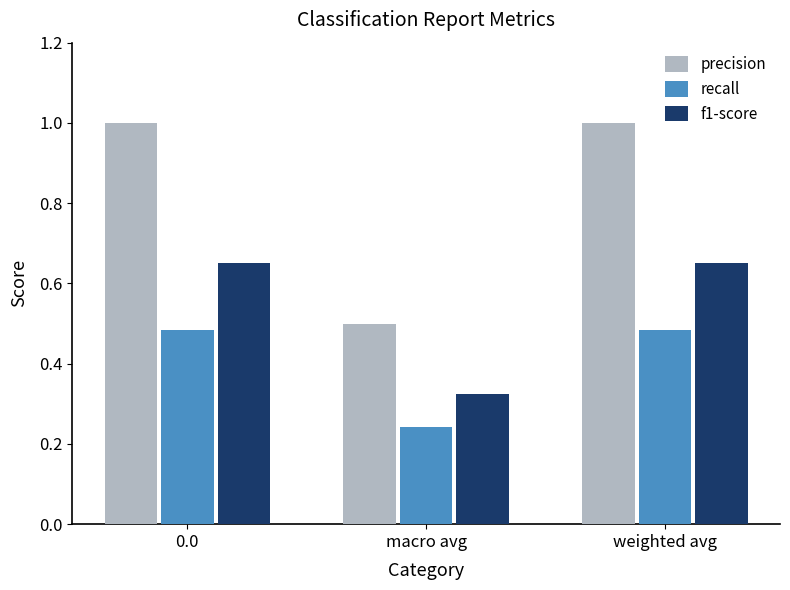

Which series has the largest total across all categories?

precision